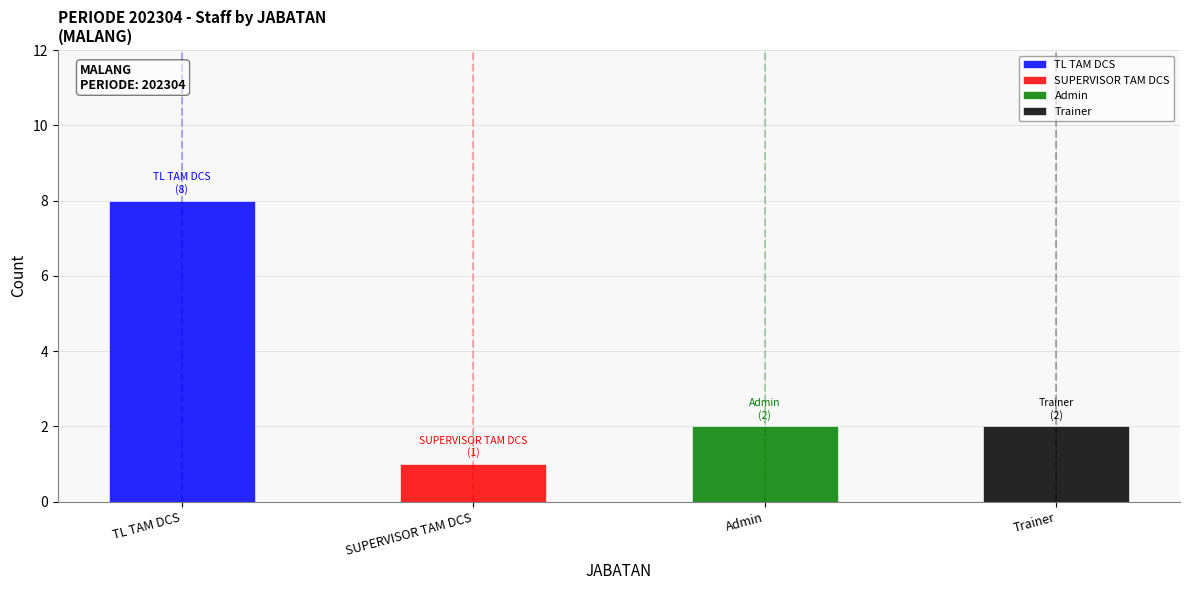

At 5, list the series in order from smallest to largest.

SUPERVISOR TAM DCS, Admin, Trainer, TL TAM DCS